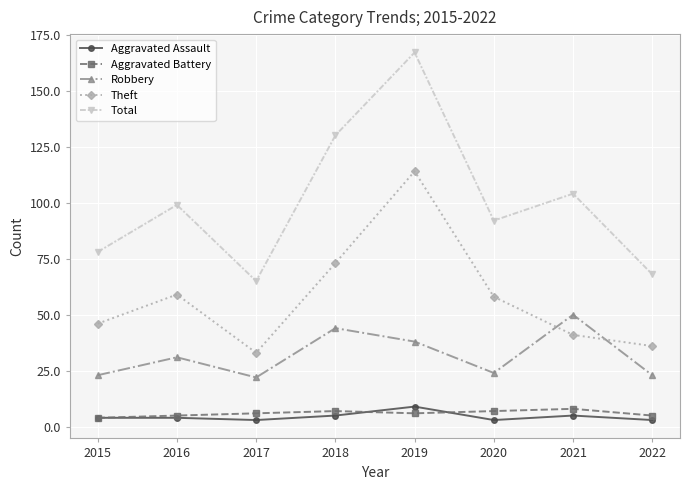

What is the total value across all series at 2017?

129